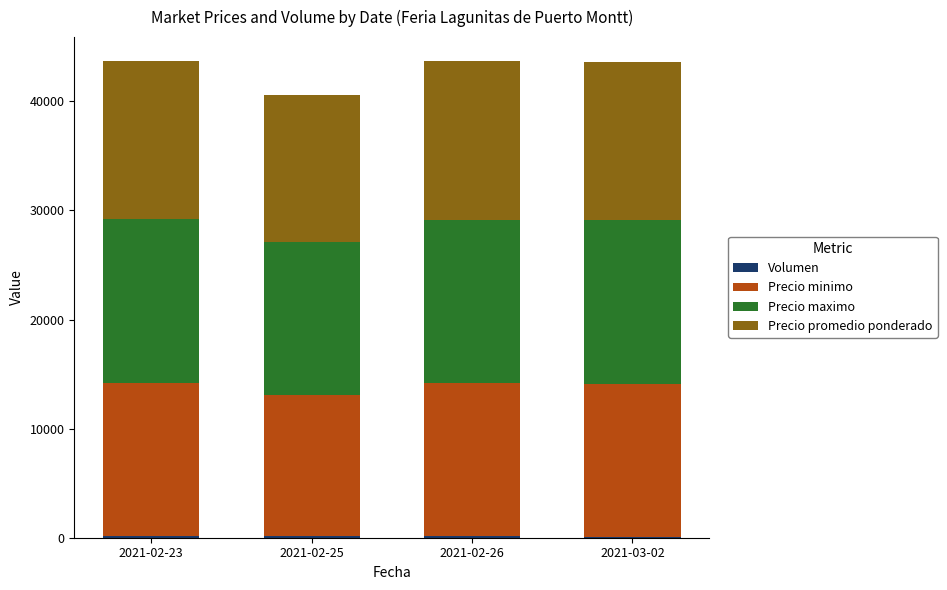

Are the bars horizontal?

No